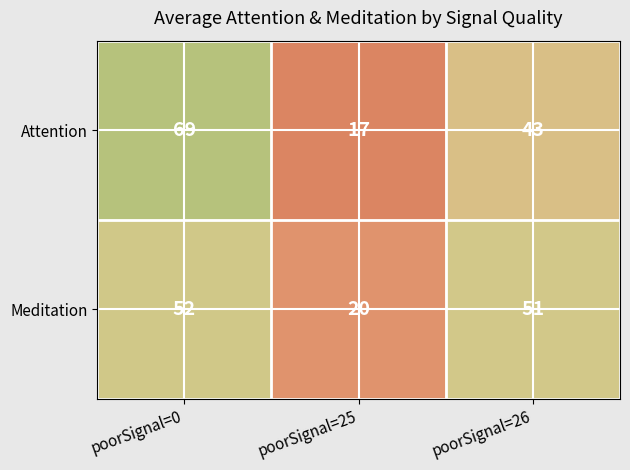

Reading right to left, what are all the values shown in this chart?

Attention: 43	17	69
Meditation: 51	20	52